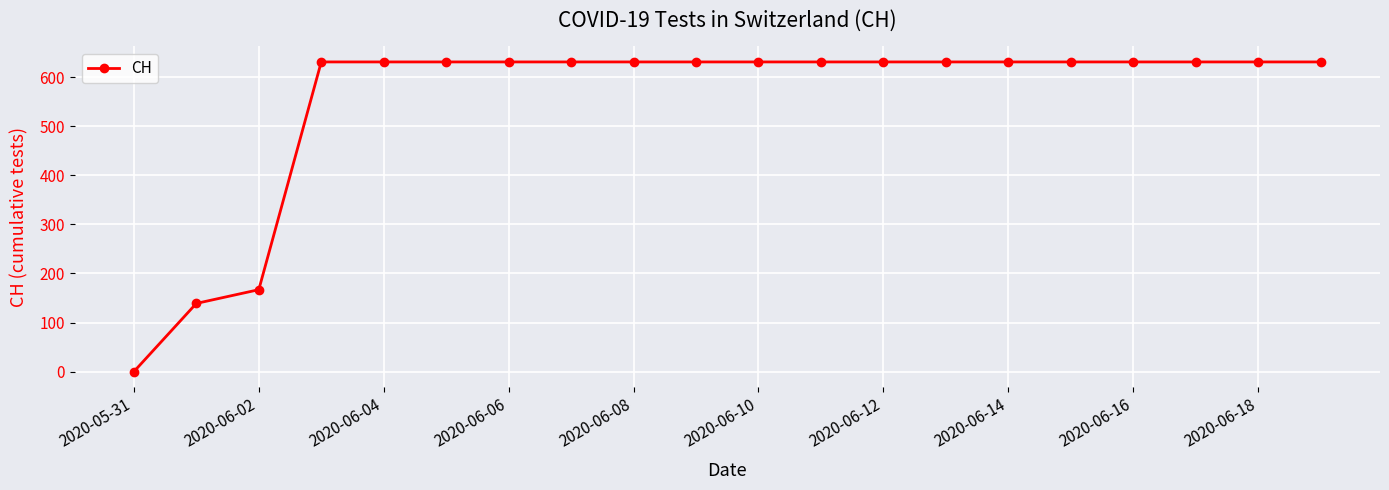

Reading right to left, transcribe all the data shown in this chart.

631	631	631	631	631	631	631	631	631	631	631	631	631	631	631	631	631	167	139	0